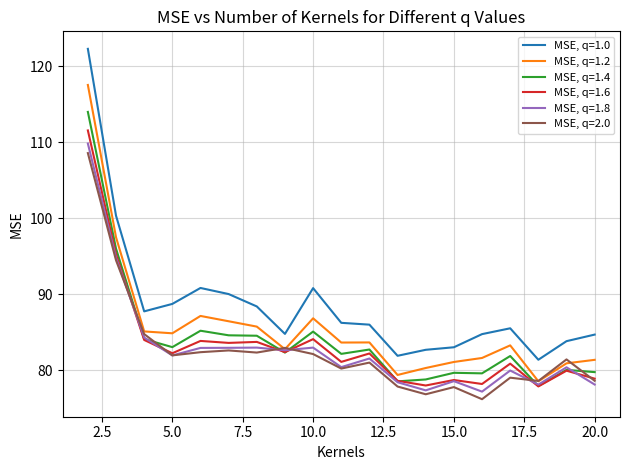

What is the minimum value for MSE, q=2.0?

76.2